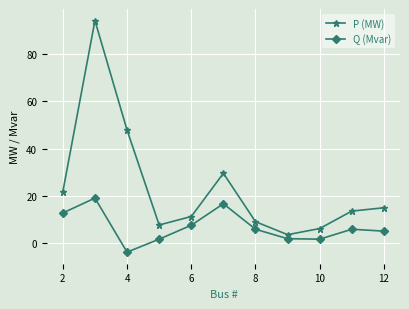

Which series has the largest total across all categories?

P (MW)